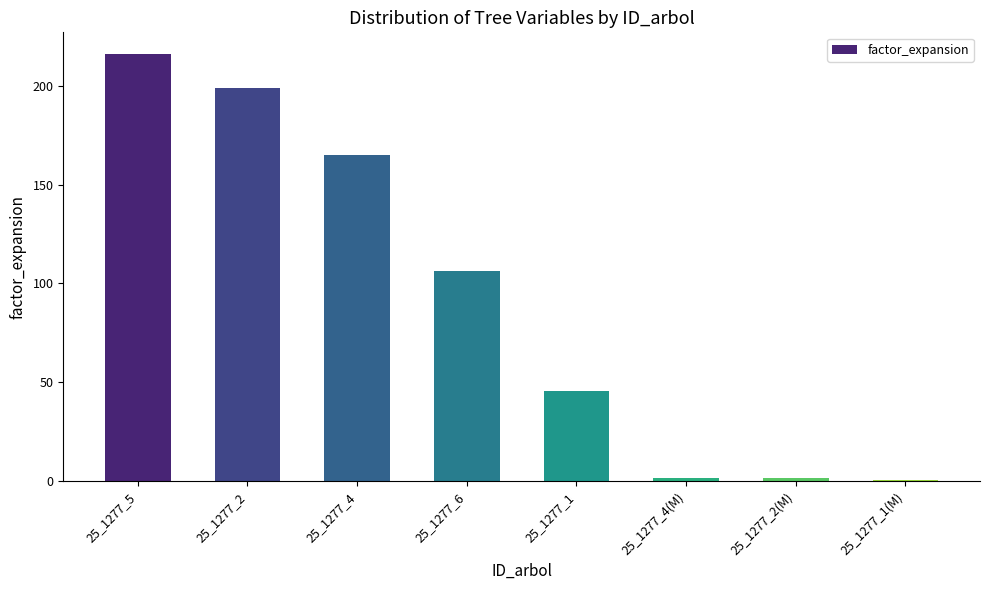

What is the maximum value shown in the chart?

216.3